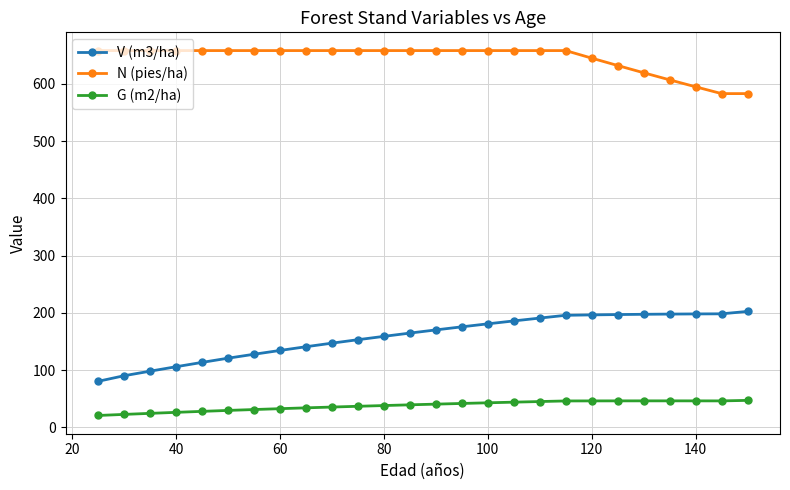

How many data points does each series have?

26